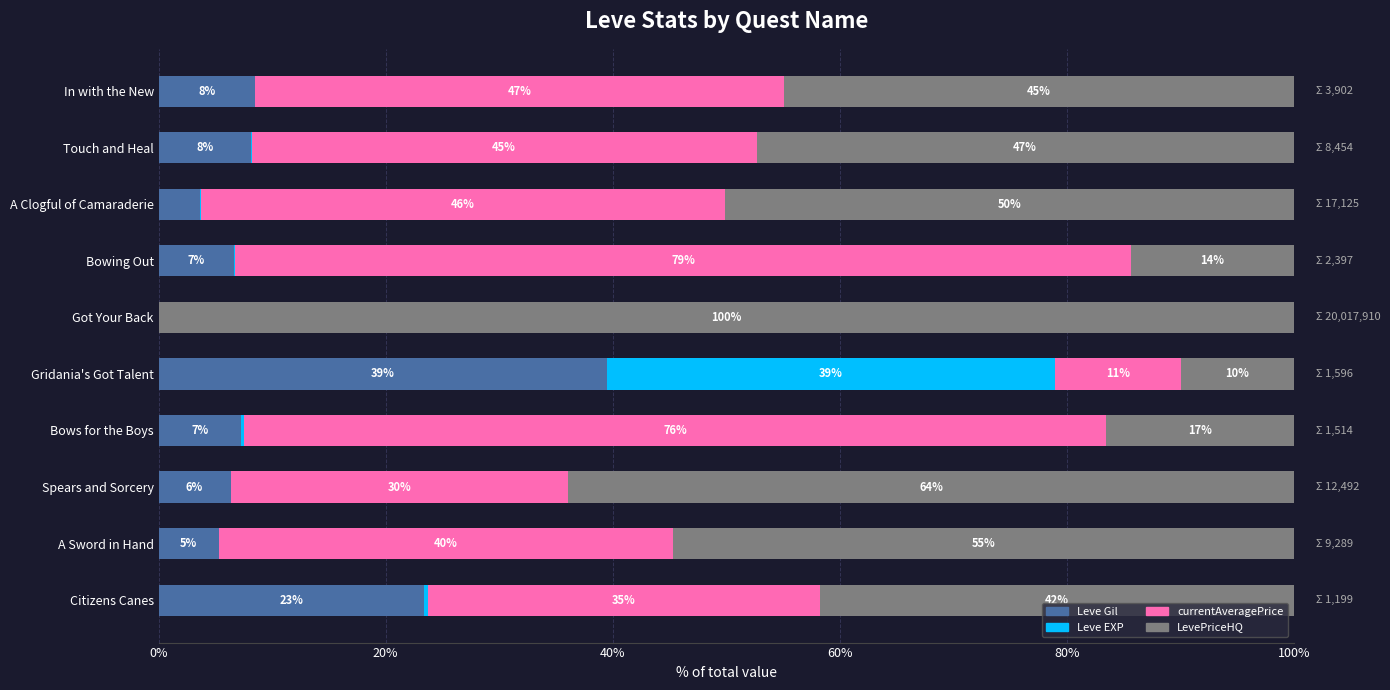

What are all the series names shown in the legend?

Leve Gil, Leve EXP, currentAveragePrice, LevePriceHQ